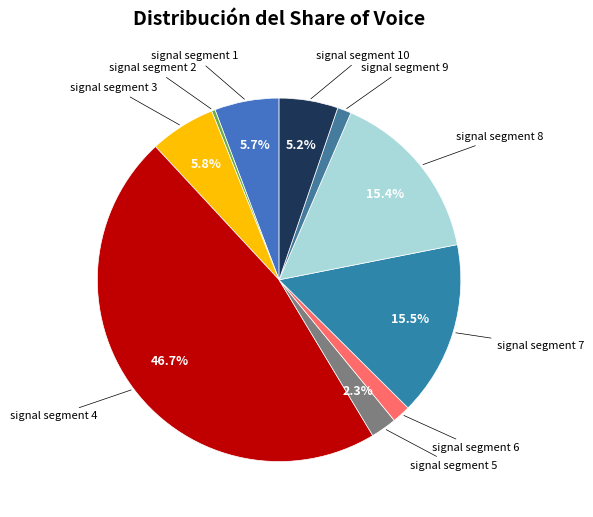

Is there any slice that represents more than half of the pie?

No